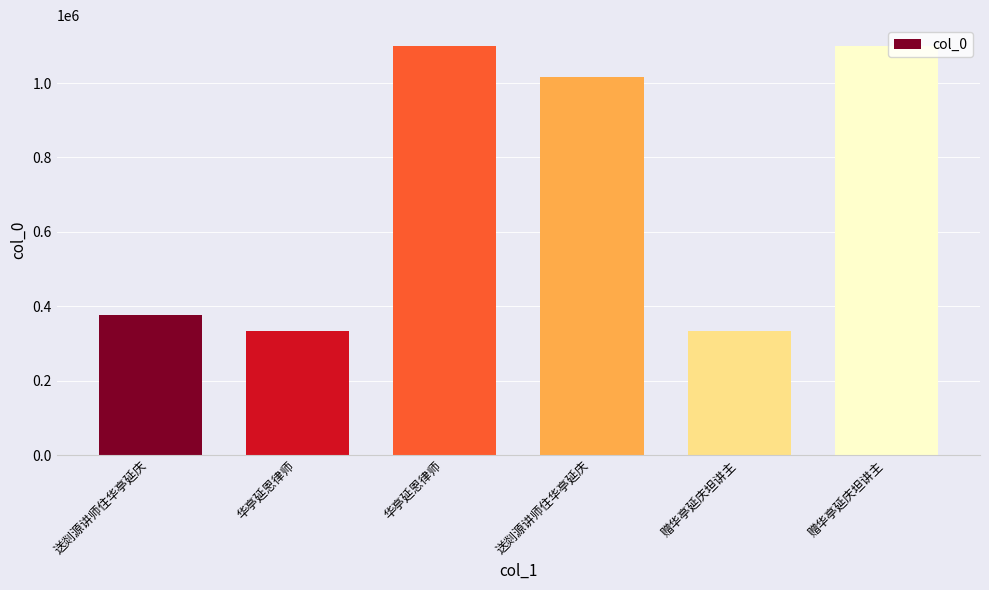

Does the chart contain stacked bars?

No